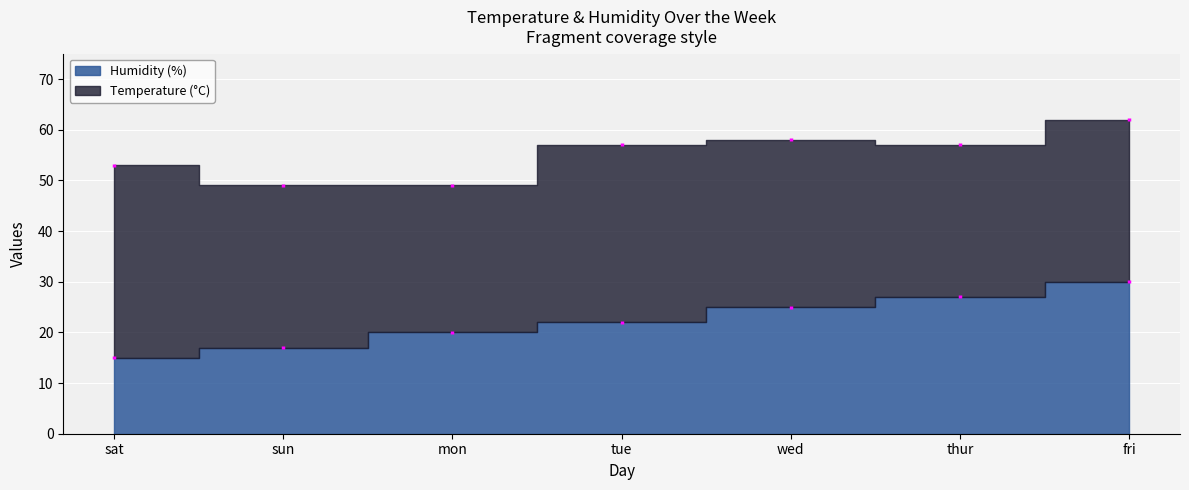

How many data points in Temperature (°C) are less than 32?

2